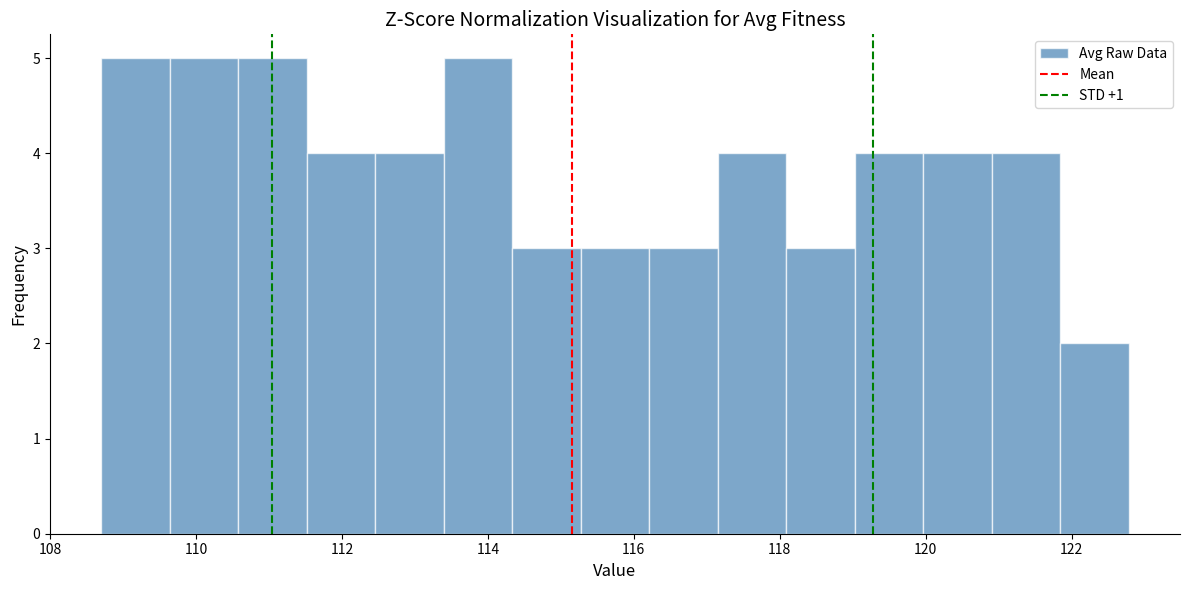

Reading left to right, transcribe this chart: for each bar, give the range it covers on the x-axis and its height. Neither the bar edges nor the heights are printed on the chart, so give them approximately, as read against the axes.

108.8 to 109.6: 5
109.6 to 110.6: 5
110.6 to 111.6: 5
111.6 to 112.4: 4
112.4 to 113.4: 4
113.4 to 114.4: 5
114.4 to 115.2: 3
115.2 to 116.2: 3
116.2 to 117.2: 3
117.2 to 118.0: 4
118.0 to 119.0: 3
119.0 to 120.0: 4
120.0 to 121.0: 4
121.0 to 121.8: 4
121.8 to 122.8: 2